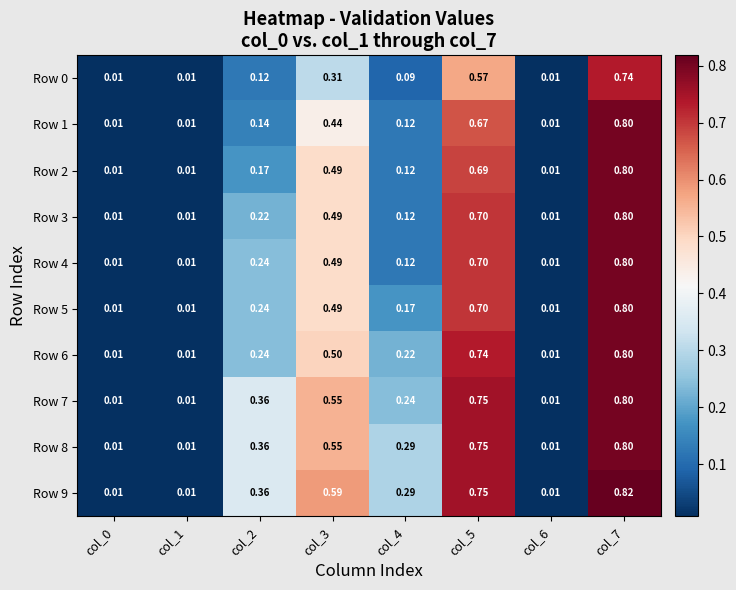

Is the value of Row 3 at col_4 greater than the value of Row 9 at col_5?

No